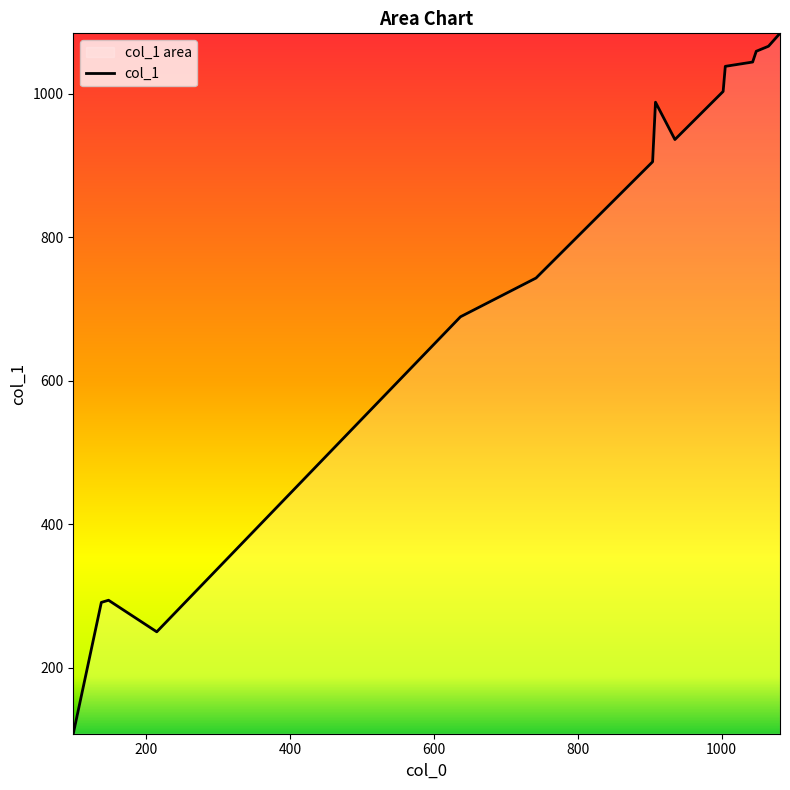

What is the difference between the maximum and minimum values?

976